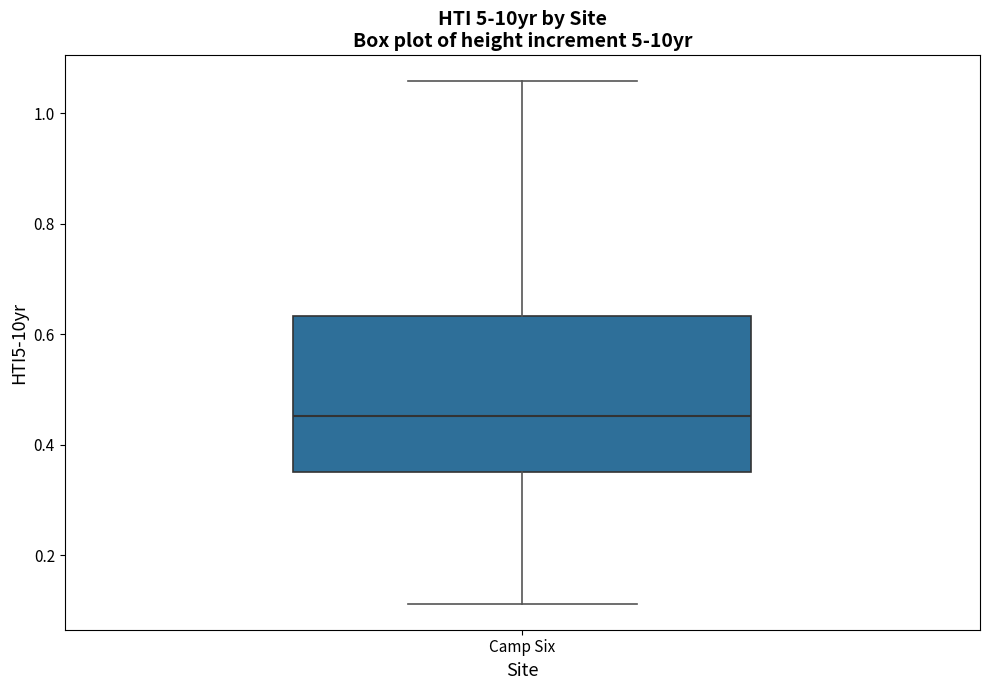

Where does the upper whisker of the box for Camp Six end on the y-axis? The values are not printed on the chart, so give them approximately, as read against the axis.

1.06